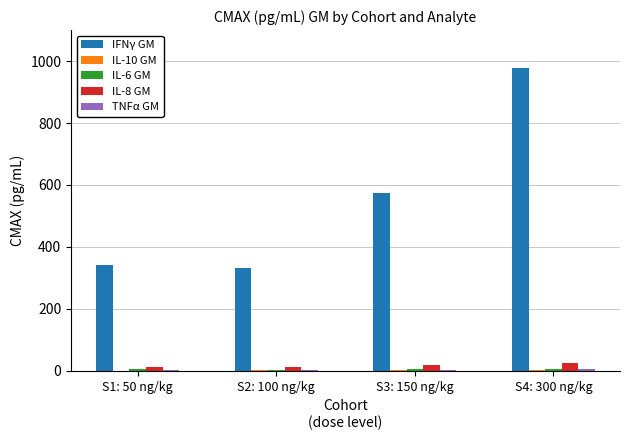

Which series changed the most between S1: 50 ng/kg and S3: 150 ng/kg?

IFNγ GM